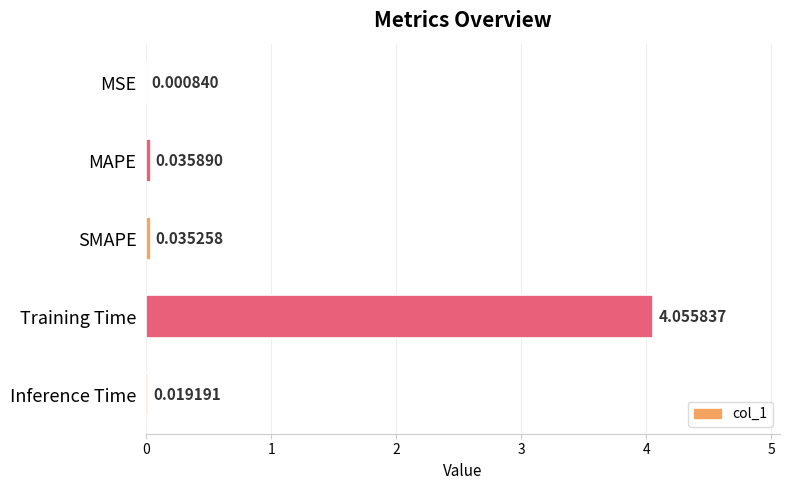

At which label is the value closest to 2?

MAPE